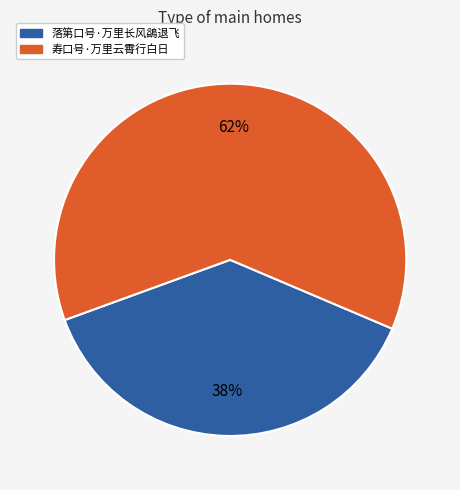

True or false: 寿口号·万里云霄行白日 accounts for 62% of the total.

True